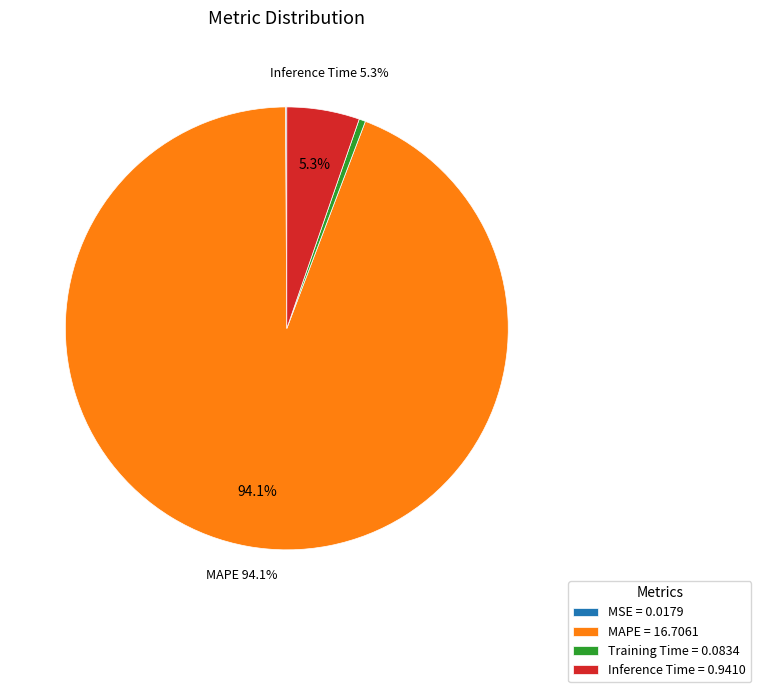

What percentage is NOT represented by Inference Time = 0.9410?

94.7%